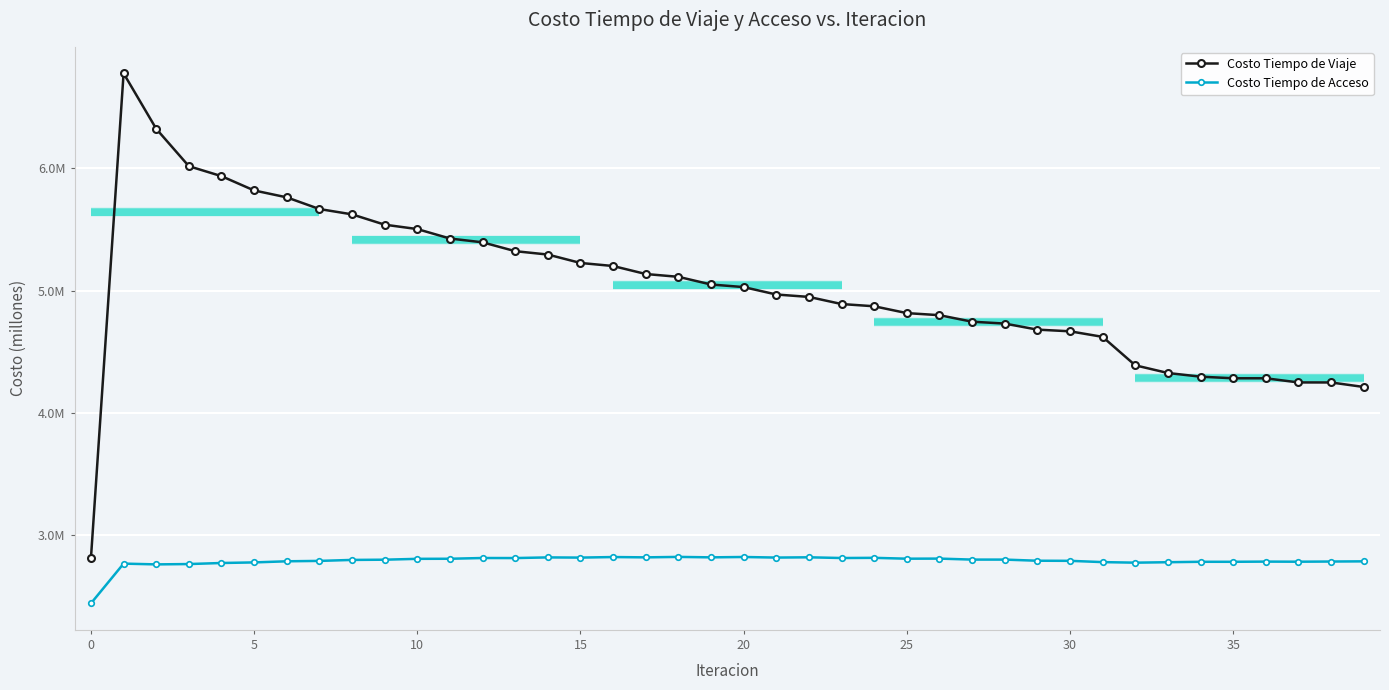

How many categories are shown in the chart?

40